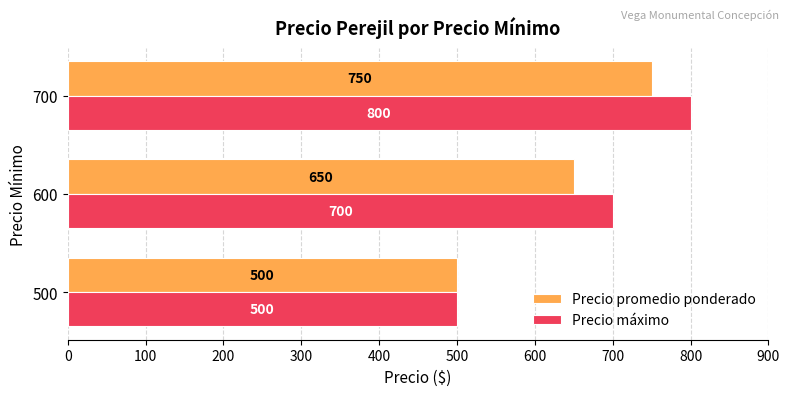

List the labels in order of Precio máximo value, smallest first.

500, 600, 700